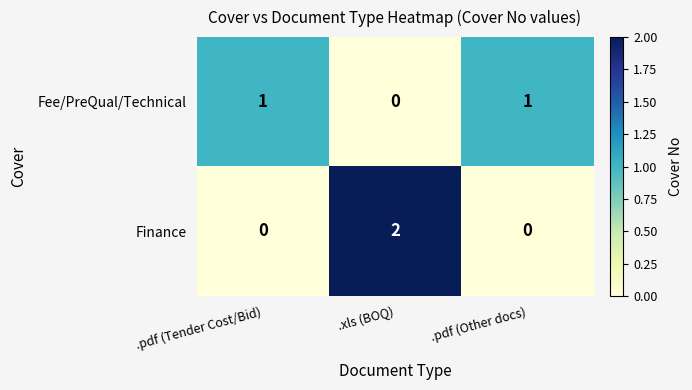

How many categories are shown in the chart?

3